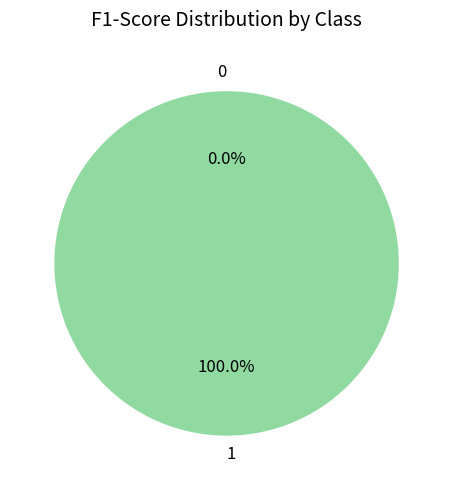

Rank the categories by value from lowest to highest.

0, 1